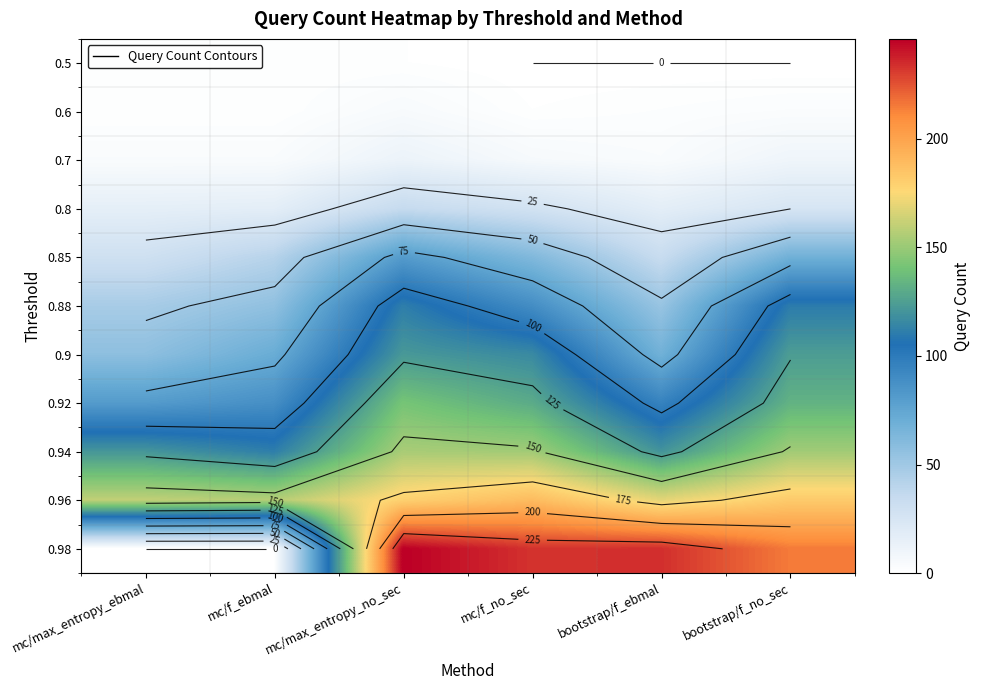

True or false: 0.9 has a value of 189 at bootstrap/f_no_sec.

False